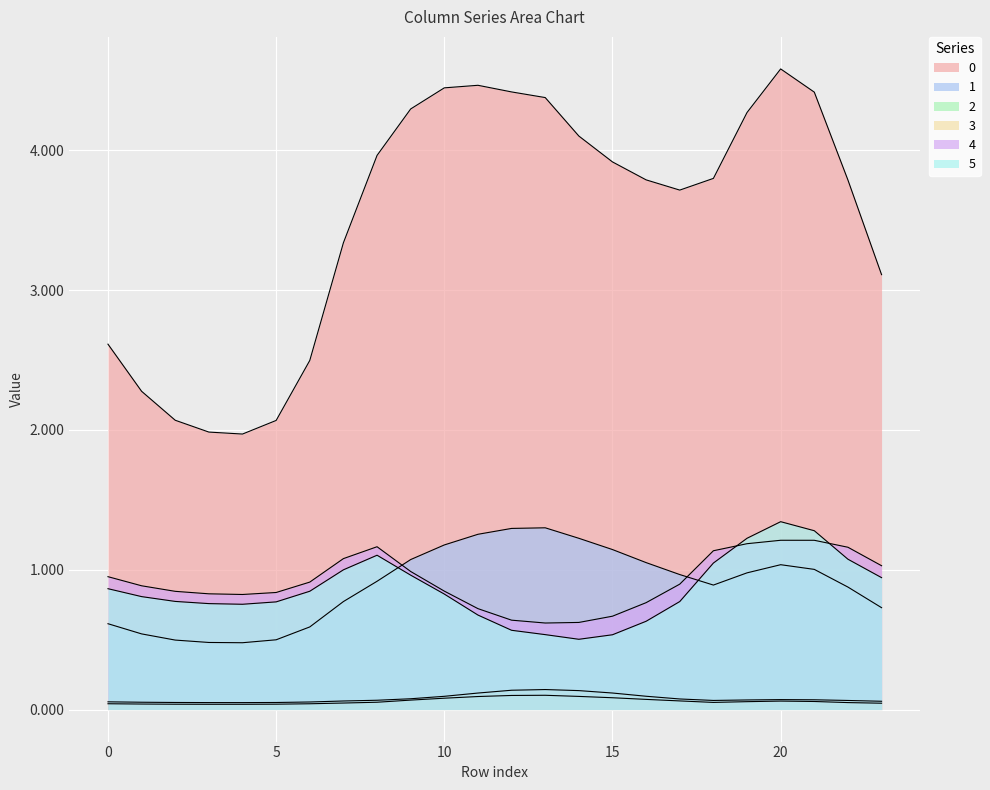

What is the value of the 0 point at the 20th from the left?

4.3